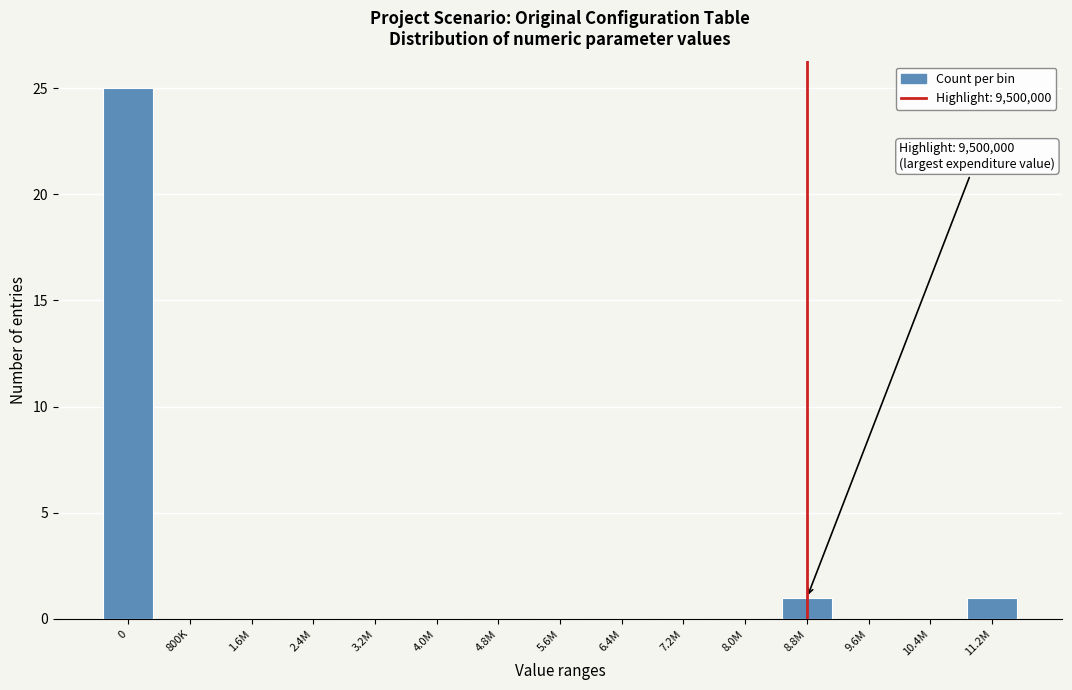

Reading left to right, list all the values displayed in this chart.

0=25	800K=0	1.6M=0	2.4M=0	3.2M=0	4.0M=0	4.8M=0	5.6M=0	6.4M=0	7.2M=0	8.0M=0	8.8M=1	9.6M=0	10.4M=0	11.2M=1